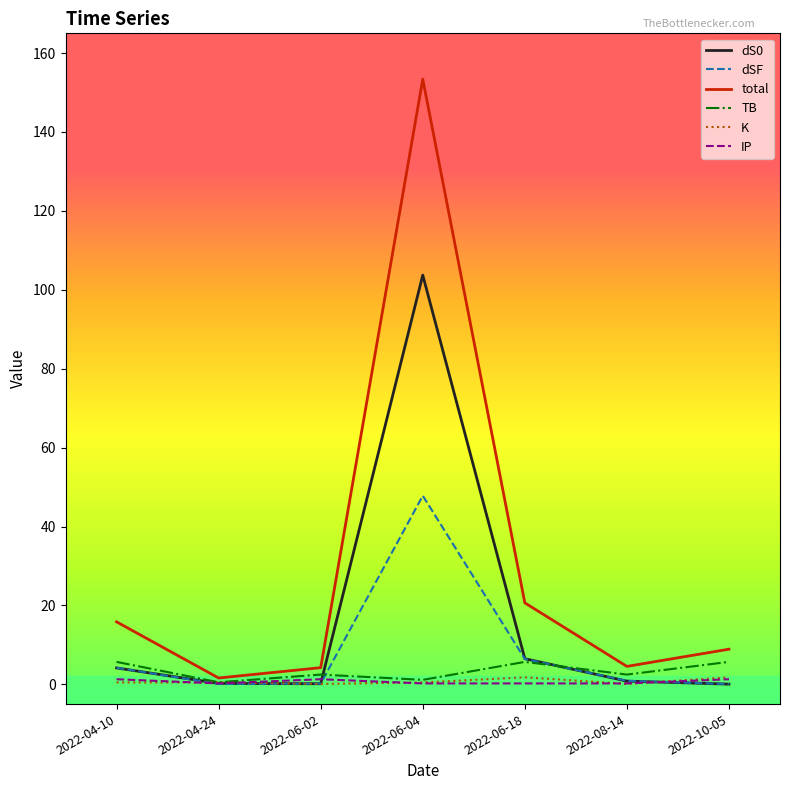

True or false: total and dS0 cross at least once.

False